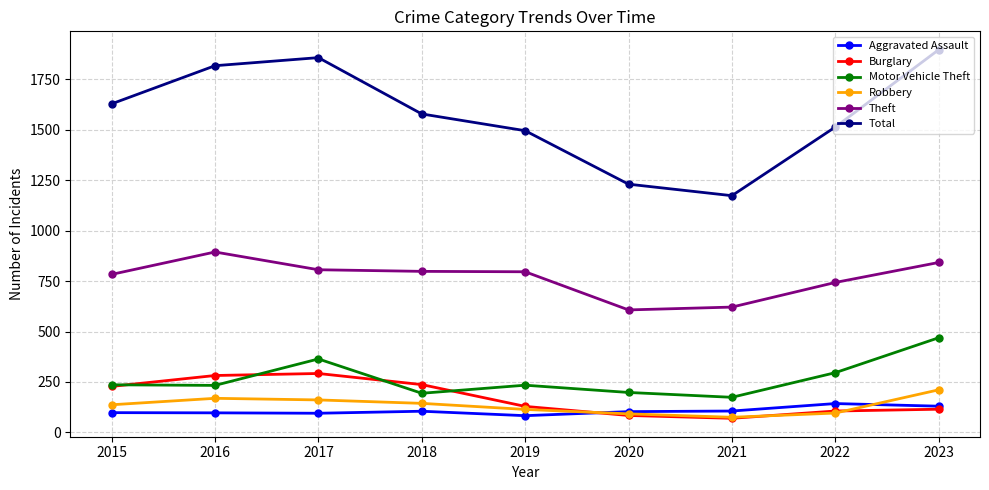

True or false: Robbery and Theft cross at least once.

False